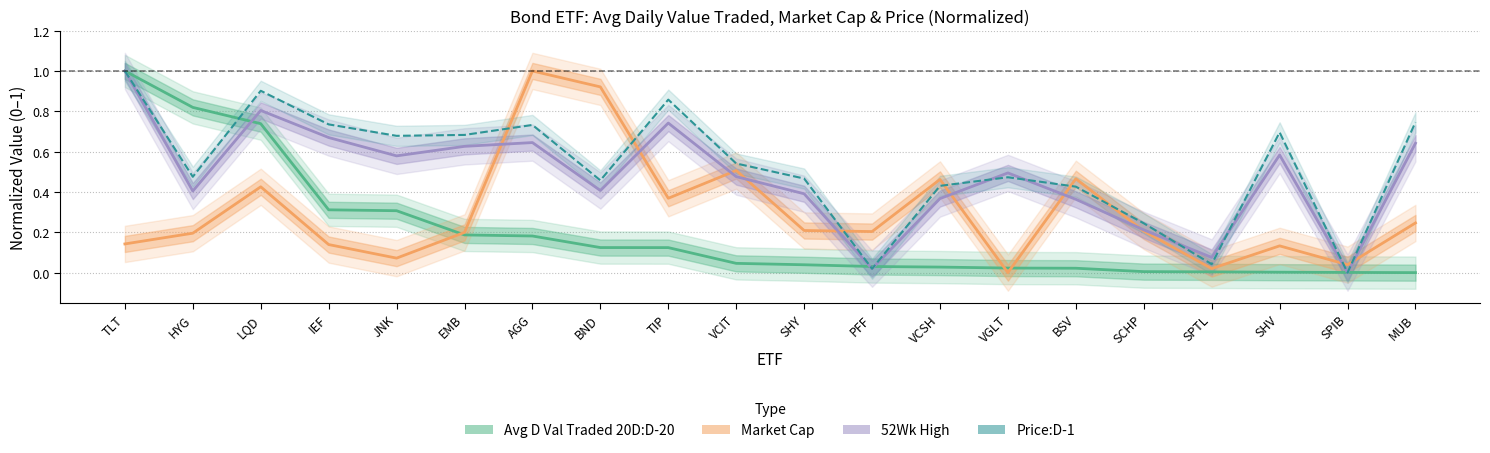

Reading left to right, transcribe all the data shown in this chart.

Avg D Val Traded 20D:D-20: 1.0	0.8	0.7	0.3	0.3	0.2	0.2	0.1	0.1	0.0	0.0	0.0	0.0	0.0	0.0	0.0	0.0	0.0	0.0	0.0
Market Cap: 0.1	0.2	0.4	0.1	0.1	0.2	1.0	0.9	0.4	0.5	0.2	0.2	0.5	0.0	0.5	0.2	0.0	0.1	0.0	0.2
52Wk High: 1.0	0.4	0.8	0.7	0.6	0.6	0.6	0.4	0.7	0.5	0.4	0.0	0.4	0.5	0.4	0.2	0.1	0.6	0.0	0.6
Price:D-1: 1.0	0.5	0.9	0.7	0.7	0.7	0.7	0.5	0.9	0.5	0.5	0.0	0.4	0.5	0.4	0.2	0.0	0.7	0.0	0.7